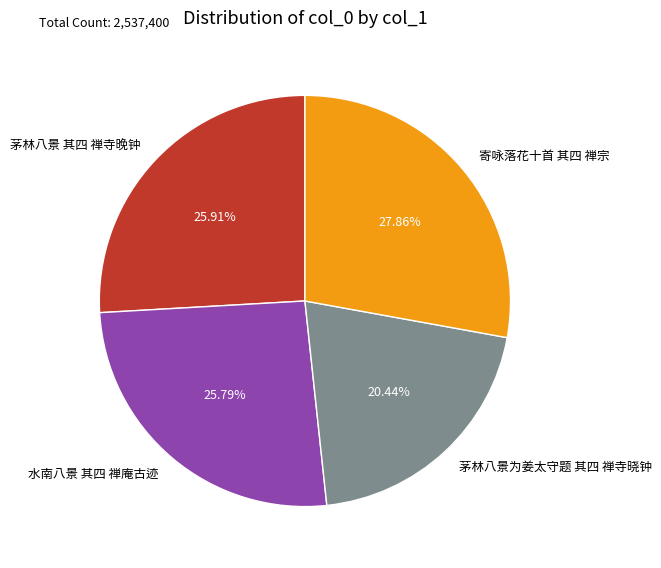

Does any single category account for the majority?

No